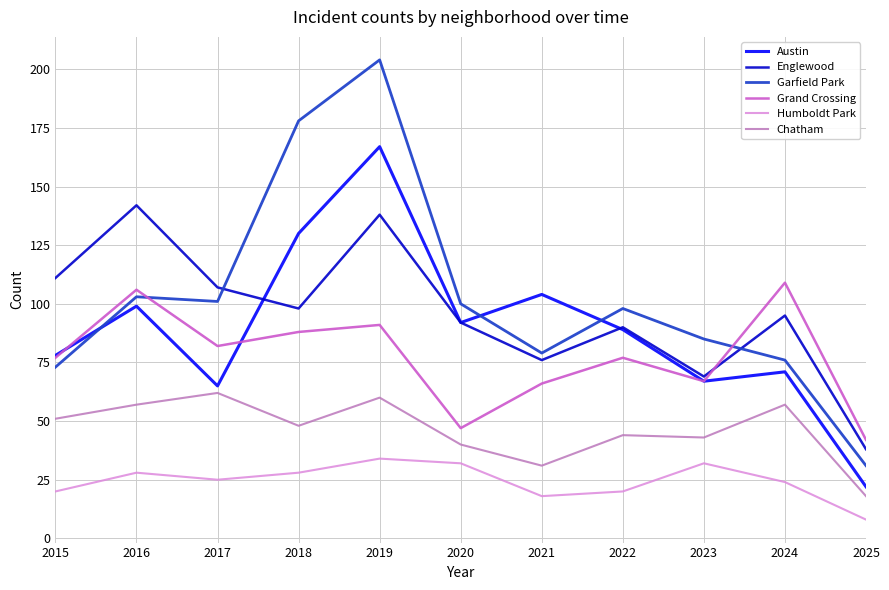

Reading left to right, extract all data points from this chart.

Austin: 78	99	65	130	167	92	104	89	67	71	22
Englewood: 111	142	107	98	138	92	76	90	69	95	38
Garfield Park: 73	103	101	178	204	100	79	98	85	76	31
Grand Crossing: 77	106	82	88	91	47	66	77	67	109	42
Humboldt Park: 20	28	25	28	34	32	18	20	32	24	8
Chatham: 51	57	62	48	60	40	31	44	43	57	18